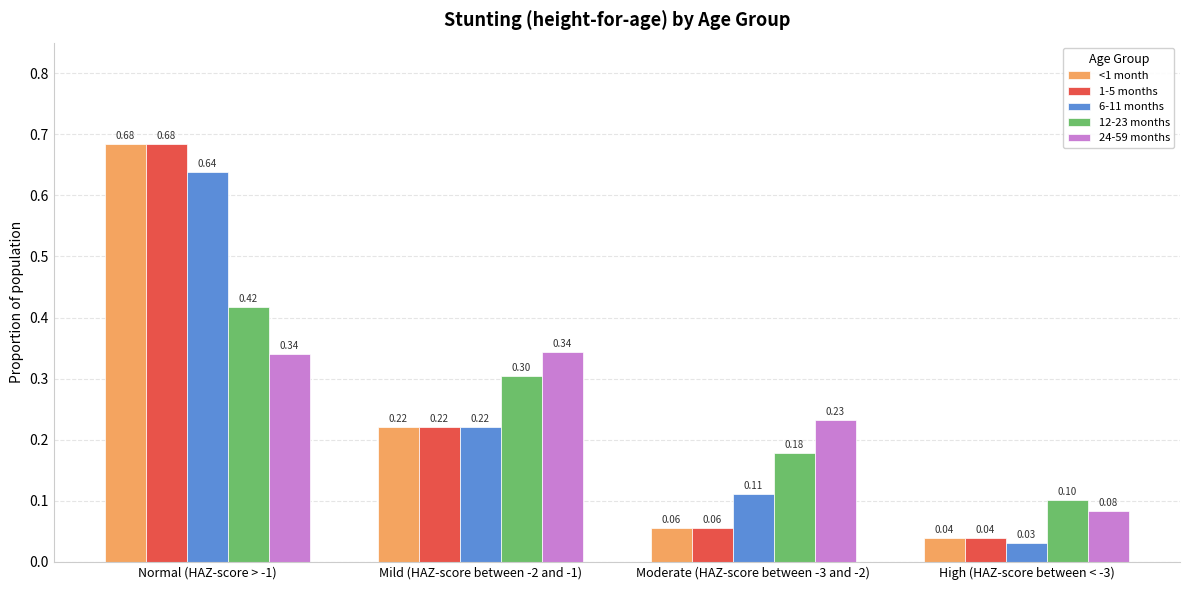

Between Mild (HAZ-score between -2 and -1) and High (HAZ-score between < -3), which series saw the biggest shift?

24-59 months